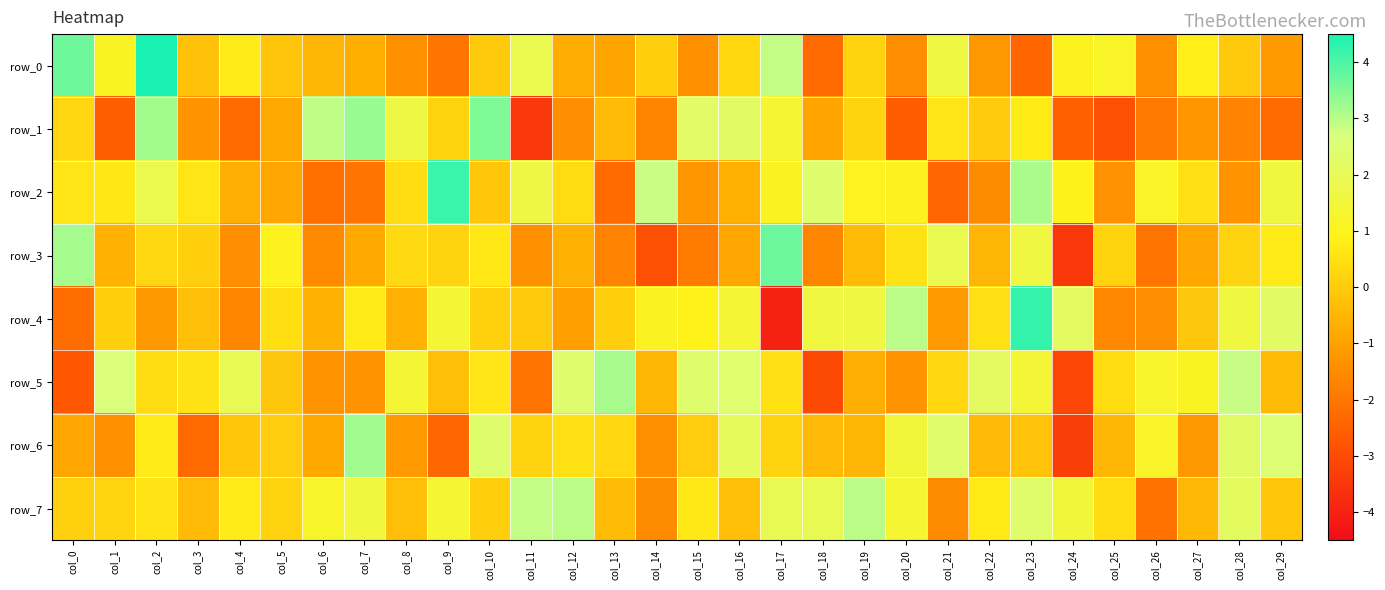

Which series has the largest total across all categories?

row_7